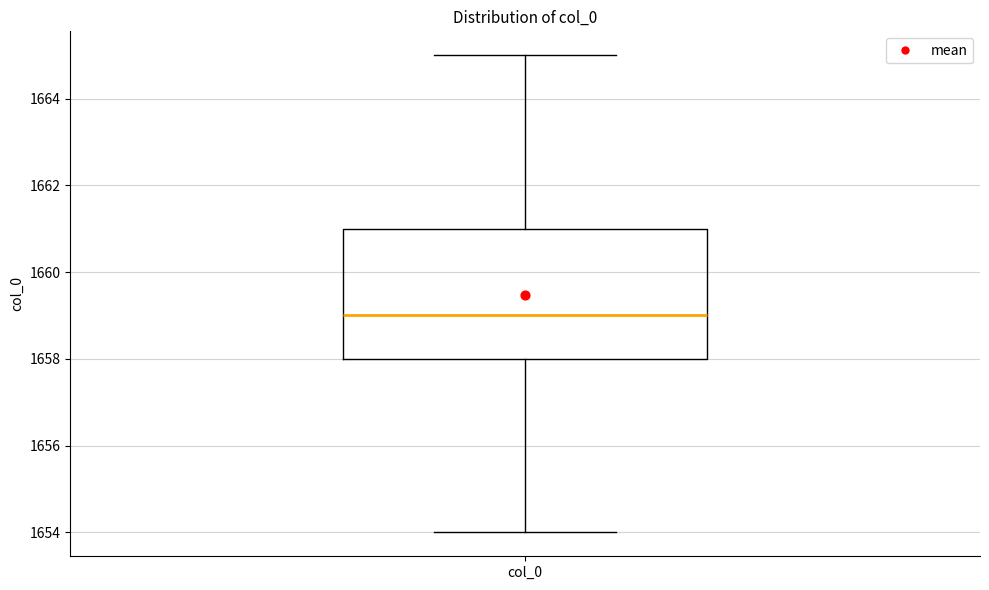

Where does the median line of the box for col_0 sit on the y-axis? The values are not printed on the chart, so give them approximately, as read against the axis.

1659